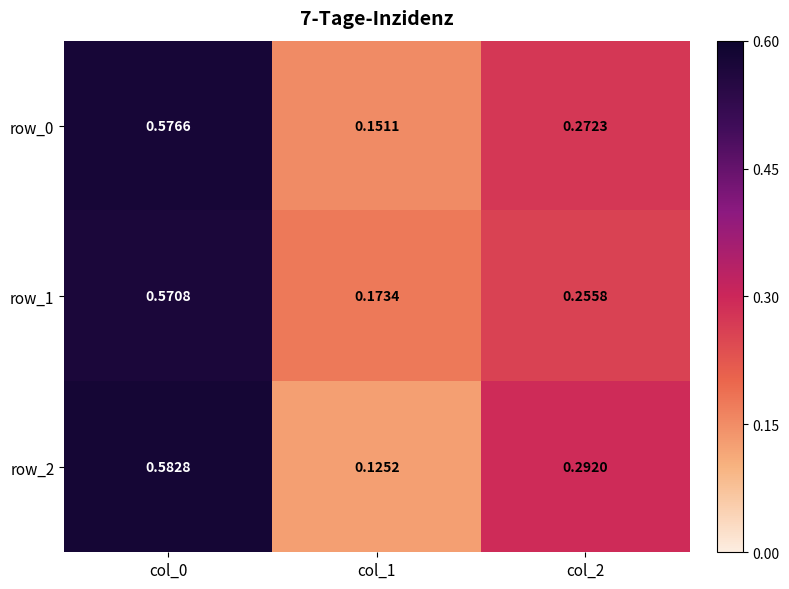

Rank the series at col_1 from highest to lowest value.

row_1, row_0, row_2